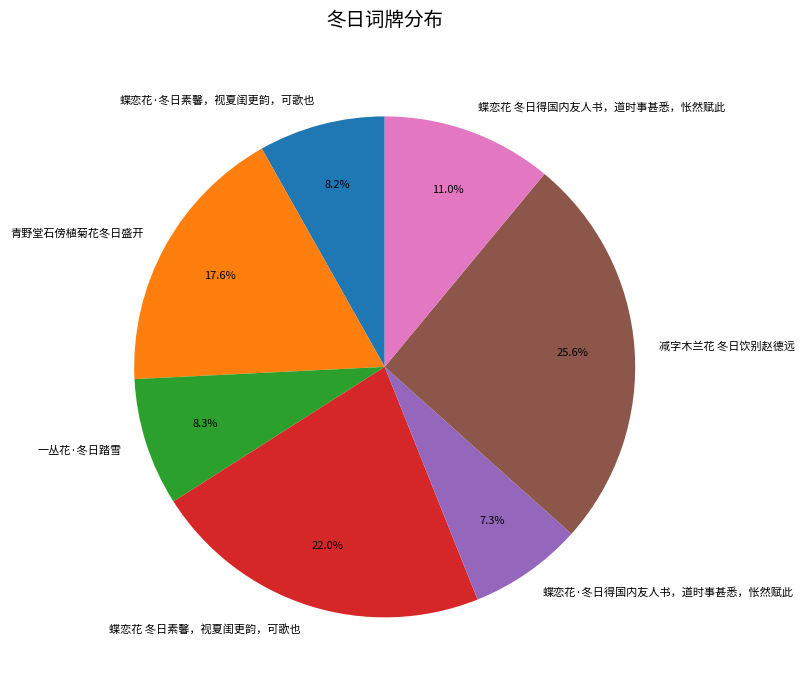

Does any single category account for the majority?

No